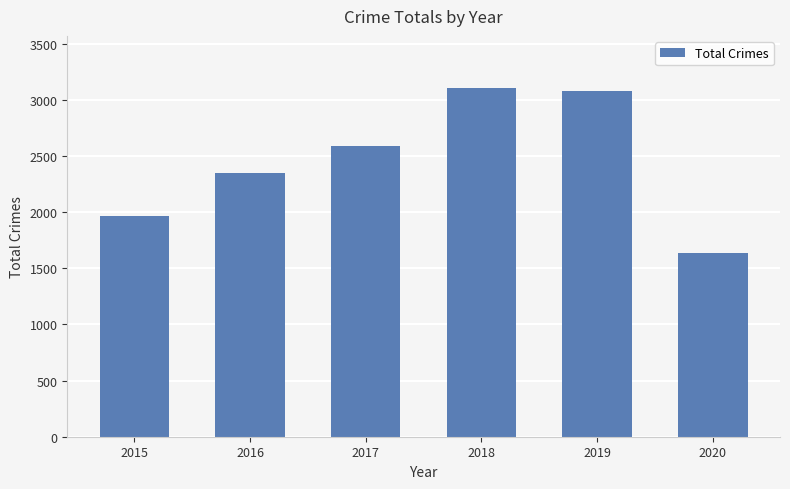

What is the average value?

2455